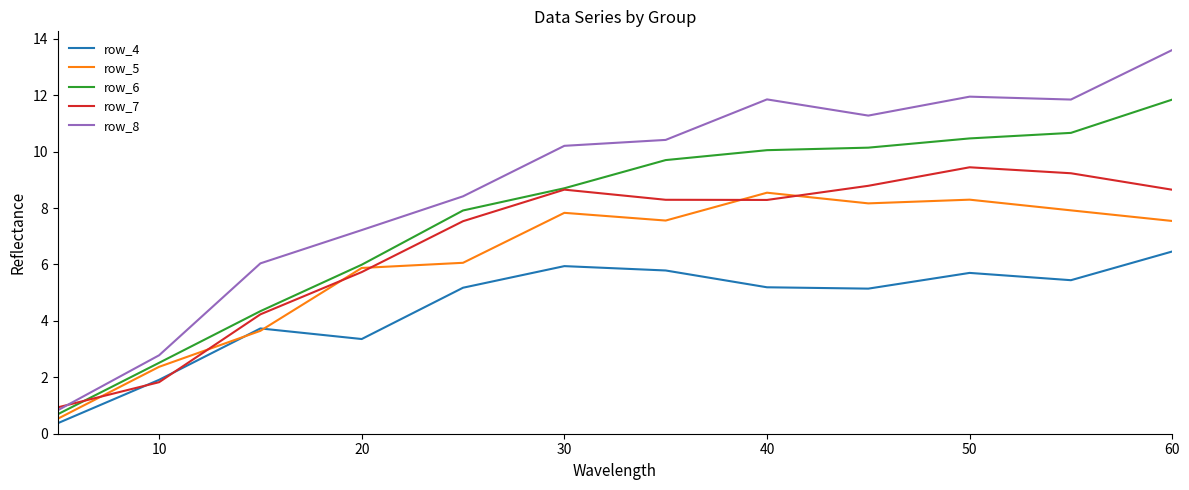

Rank the series by their maximum value, from lowest to highest.

row_4, row_5, row_7, row_6, row_8